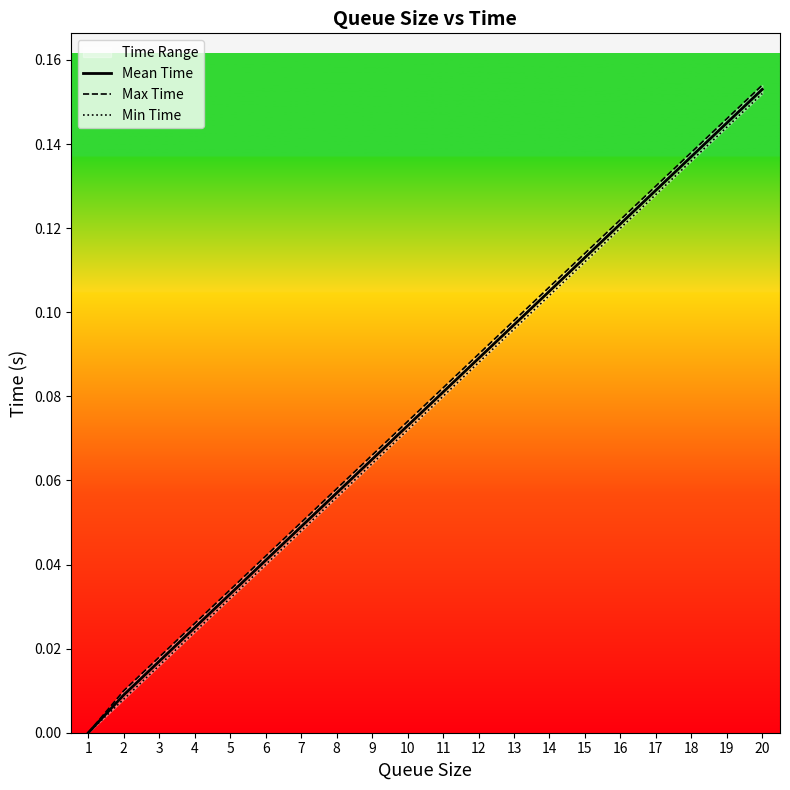

Which series has the widest spread of values?

Max Time